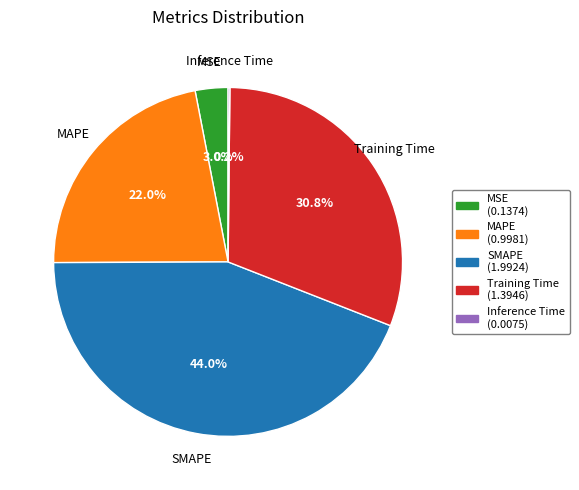

Between MAPE and MSE, which is larger?

MAPE